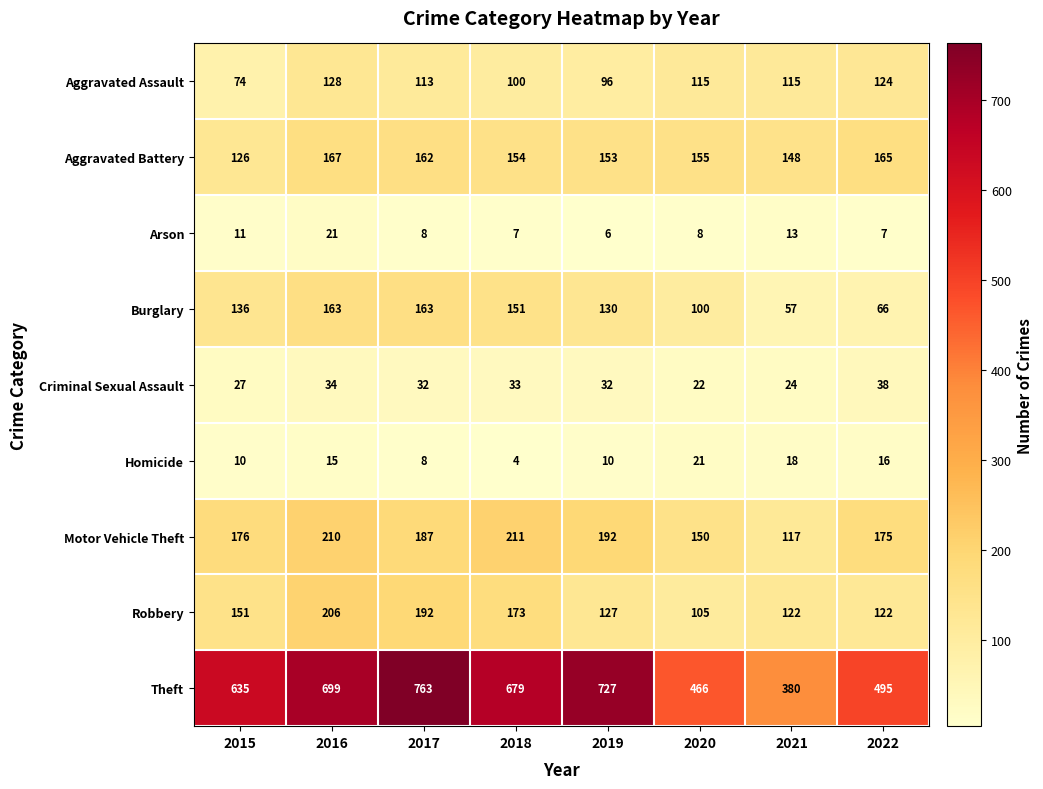

The Robbery series shows 127 at 2019. True or false?

True